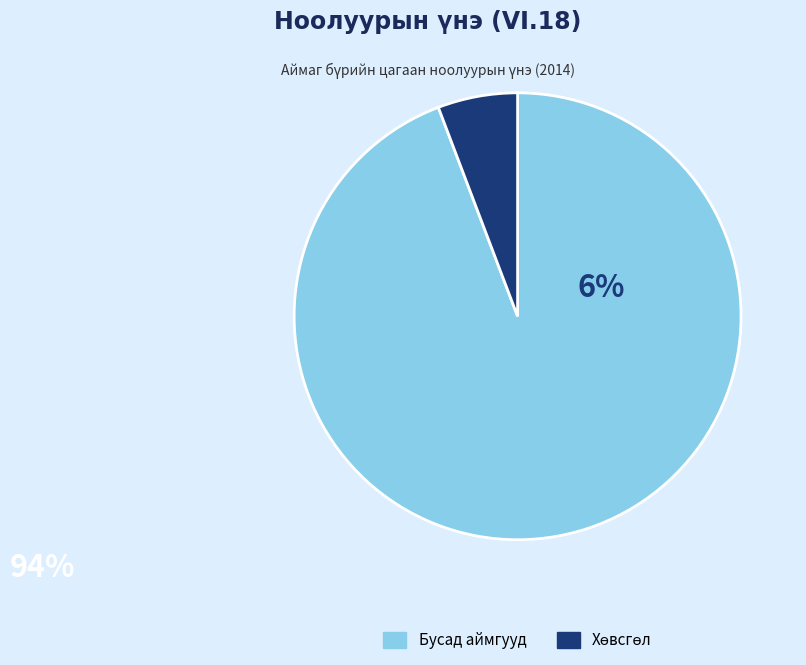

Does any single category account for the majority?

Yes